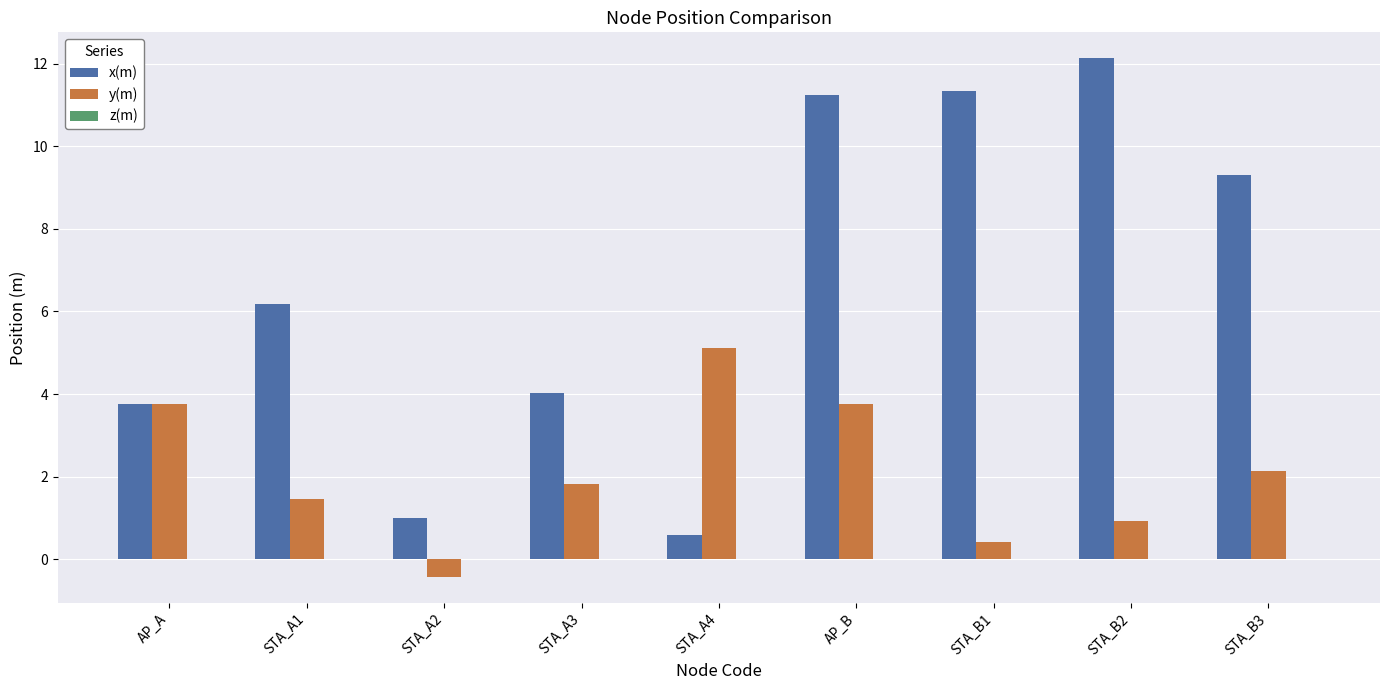

The x(m) series shows 1.0 at STA_A2. True or false?

True